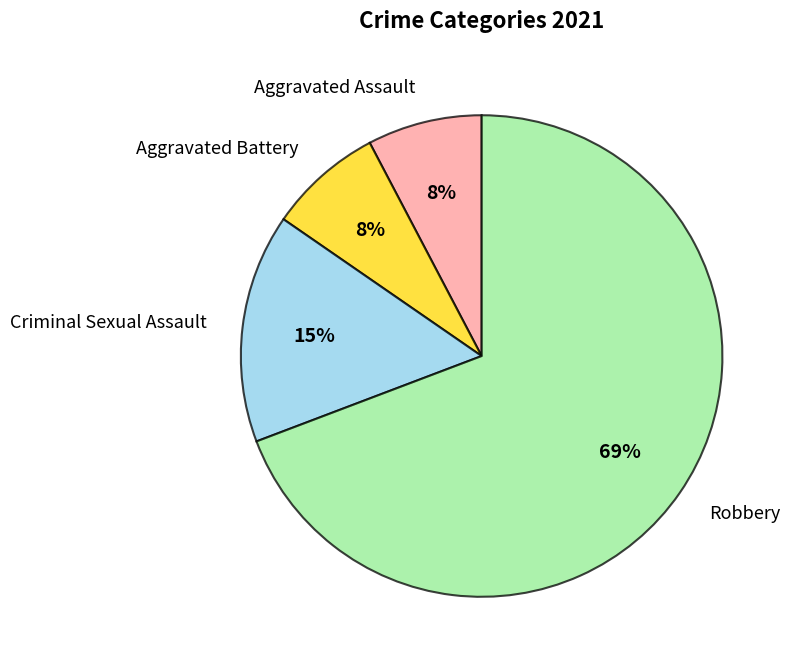

Do Robbery and Aggravated Battery together represent more than half of the pie?

Yes